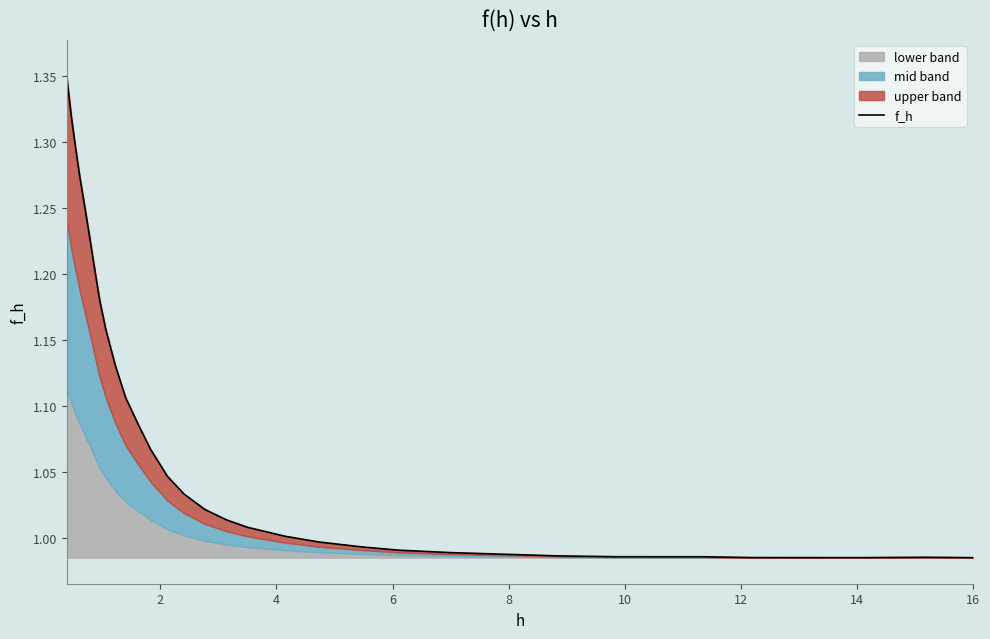

Does the chart display data point markers on the line(s)?

No